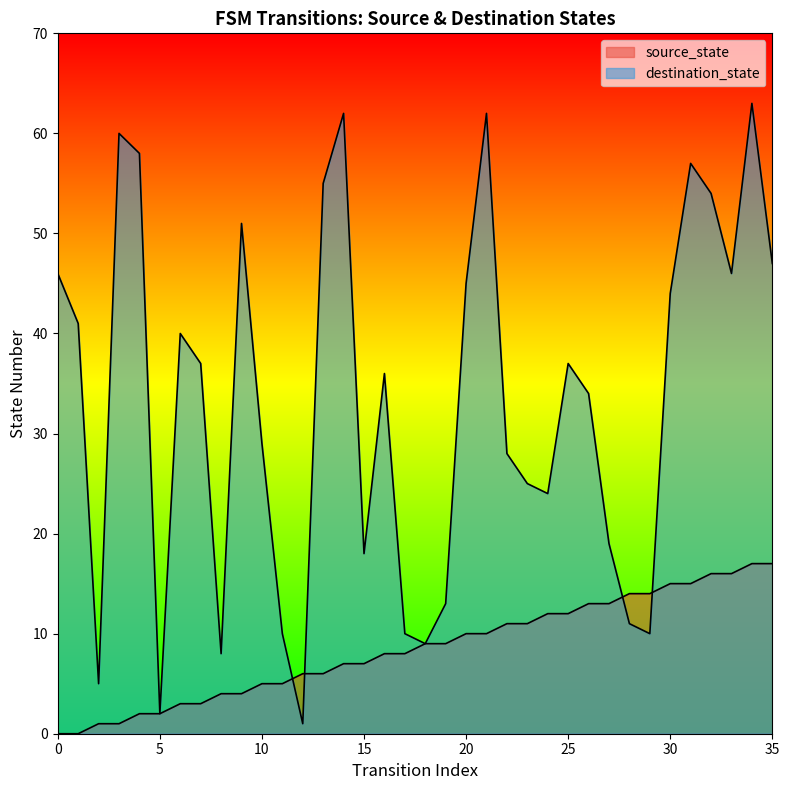

True or false: source_state and destination_state cross at least once.

True